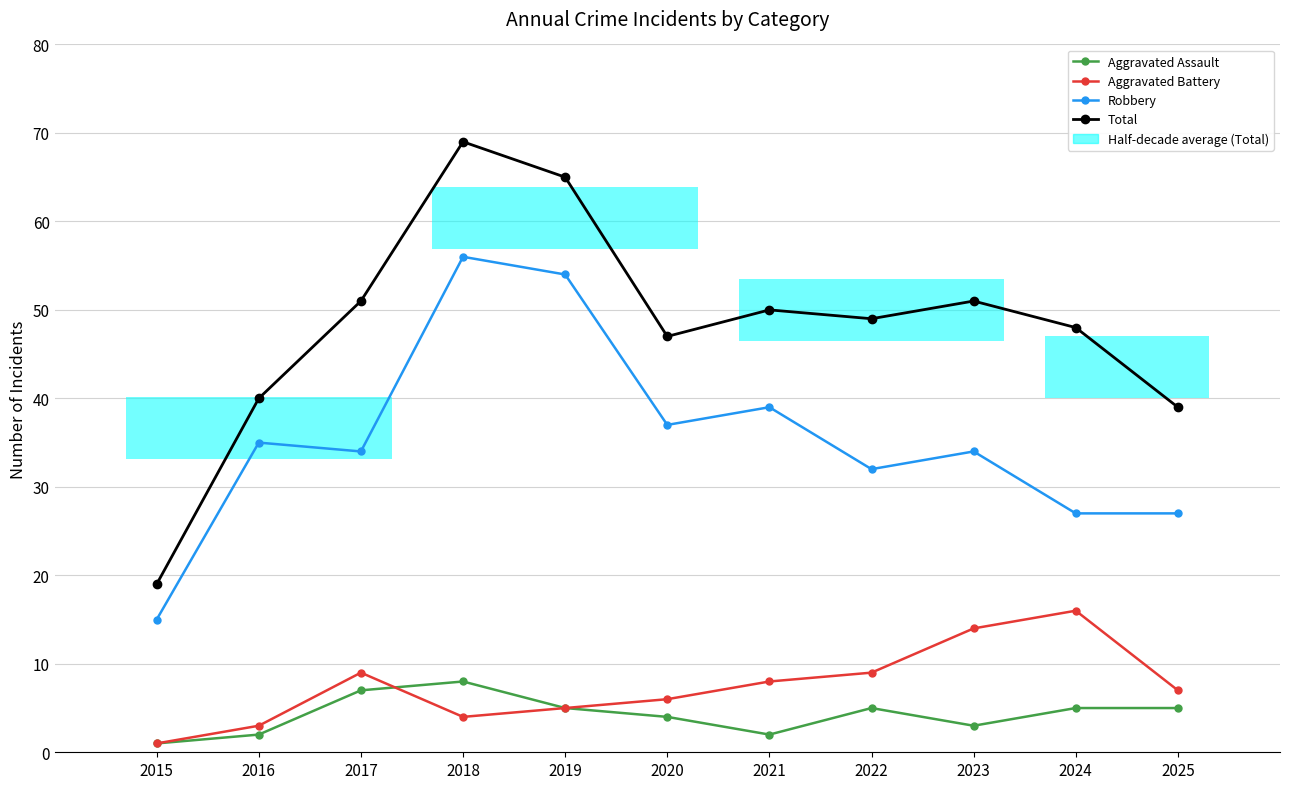

At which label does Aggravated Assault first exceed 5?

2017